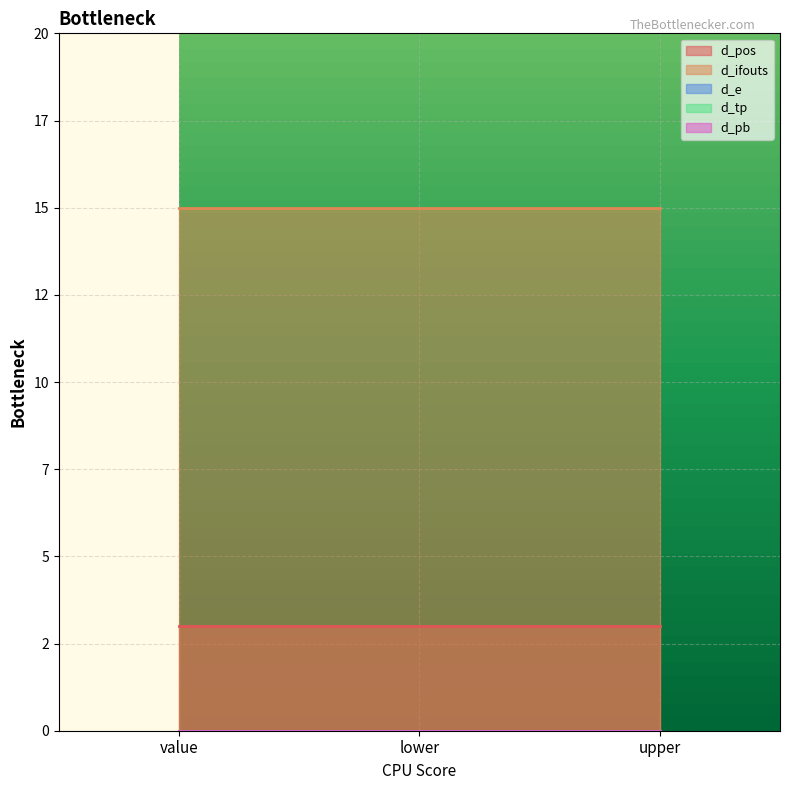

How many lines are shown in the chart?

5